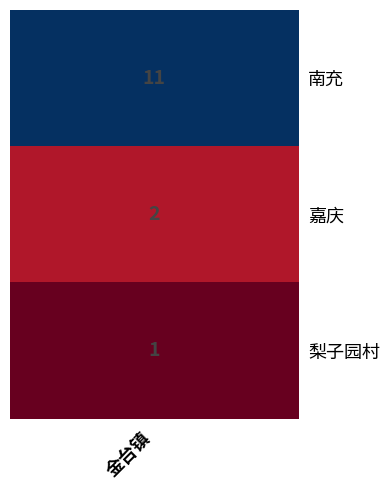

What value does the data have at 1?

2